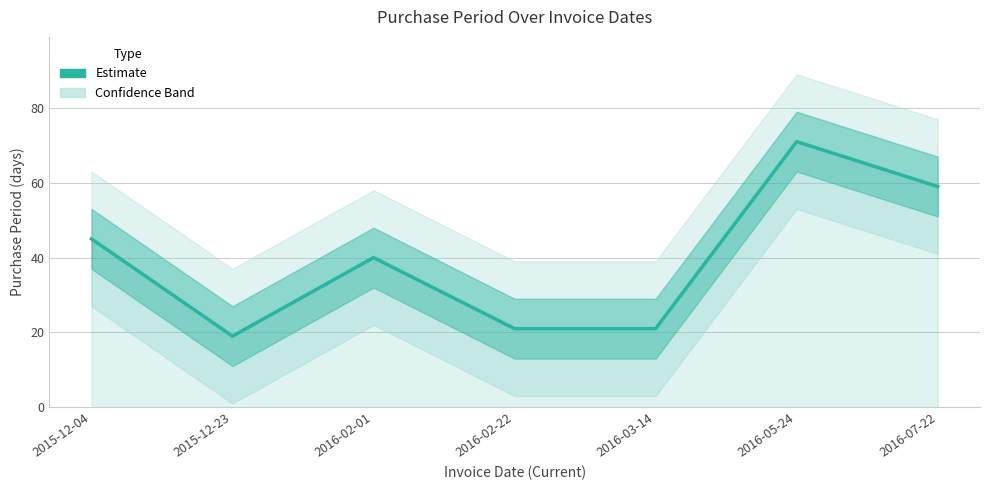

List the labels in order of value, smallest first.

2015-12-23, 2016-02-22, 2016-03-14, 2016-02-01, 2015-12-04, 2016-07-22, 2016-05-24